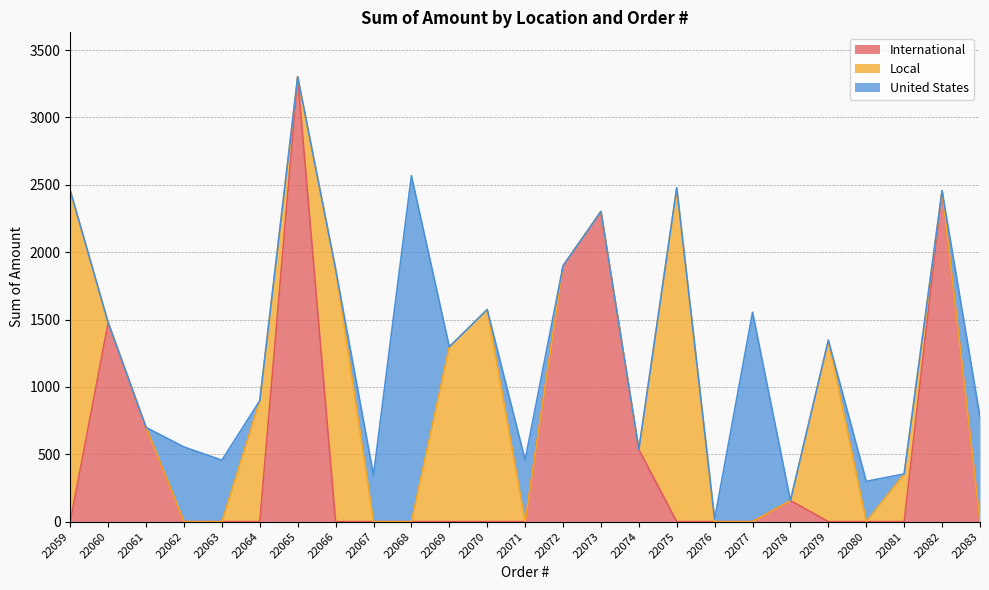

Which has a higher value, 22073 or 22081?

22073